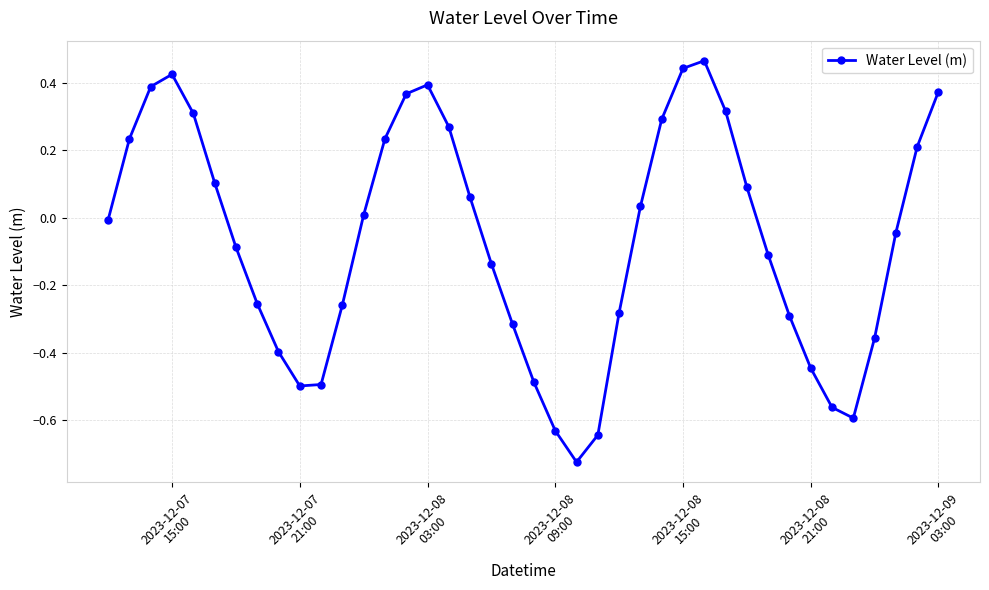

How many interior local valleys (lower than both neighbors) does the data have?

3